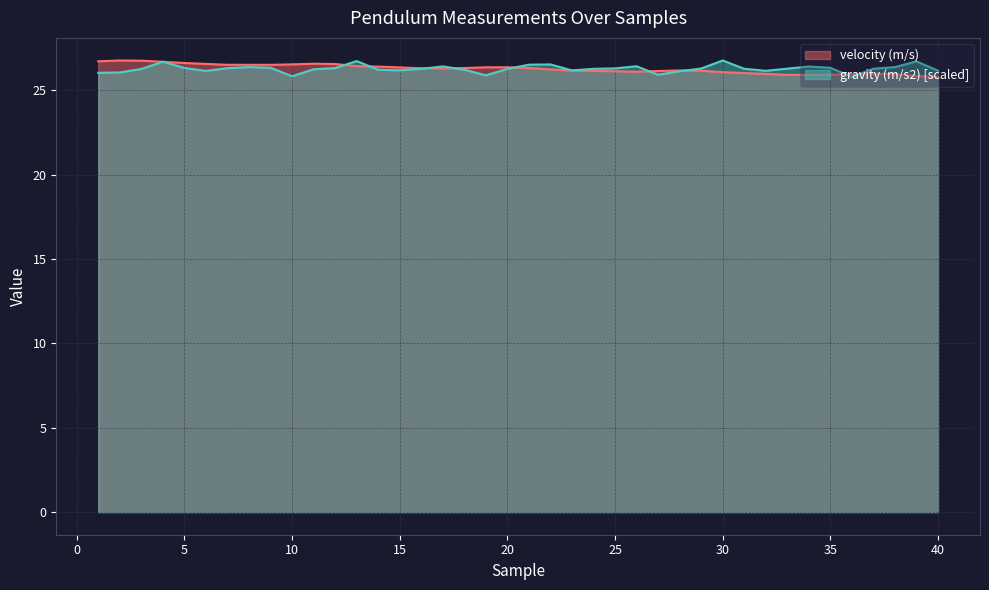

Reading left to right, extract all data points from this chart.

velocity (m/s): 1=26.7	2=26.8	3=26.8	4=26.7	5=26.6	6=26.6	7=26.5	8=26.5	9=26.5	10=26.5	11=26.6	12=26.6	13=26.4	14=26.4	15=26.4	16=26.3	17=26.3	18=26.3	19=26.4	20=26.4	21=26.3	22=26.2	23=26.2	24=26.1	25=26.1	26=26.1	27=26.1	28=26.2	29=26.2	30=26.1	31=26.0	32=26.0	33=25.9	34=25.9	35=25.9	36=26.0	37=26.0	38=26.0	39=25.9	40=25.8
gravity (m/s2): 1=26.0	2=26.1	3=26.3	4=26.7	5=26.3	6=26.2	7=26.3	8=26.4	9=26.3	10=25.8	11=26.3	12=26.3	13=26.7	14=26.2	15=26.2	16=26.3	17=26.4	18=26.2	19=25.9	20=26.3	21=26.5	22=26.5	23=26.2	24=26.3	25=26.3	26=26.4	27=25.9	28=26.1	29=26.3	30=26.8	31=26.3	32=26.2	33=26.3	34=26.4	35=26.3	36=25.8	37=26.3	38=26.4	39=26.7	40=26.2